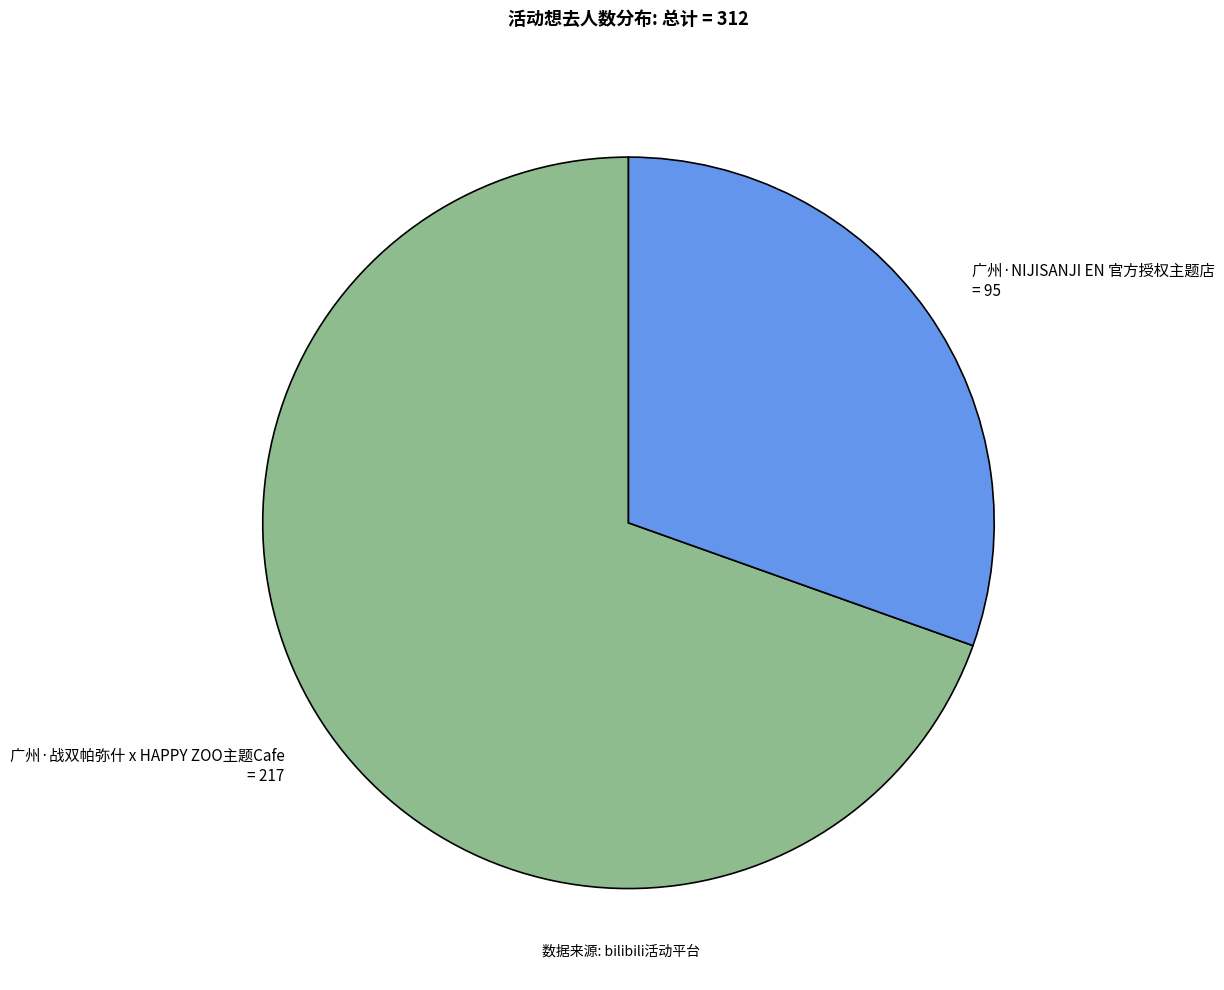

Approximately how many times larger is the value at 广州·战双帕弥什 x HAPPY ZOO主题Cafe compared to 广州·NIJISANJI EN 官方授权主题店?

2.3